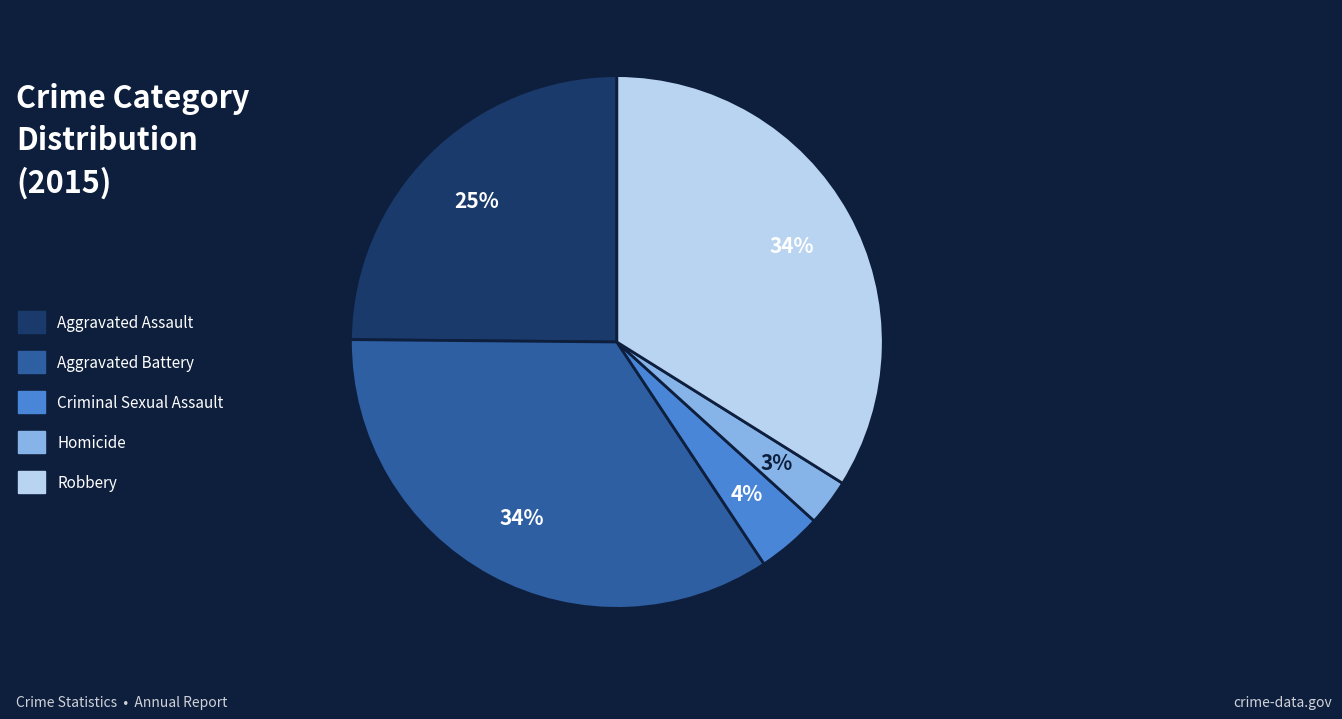

How many segments does this pie chart have?

5